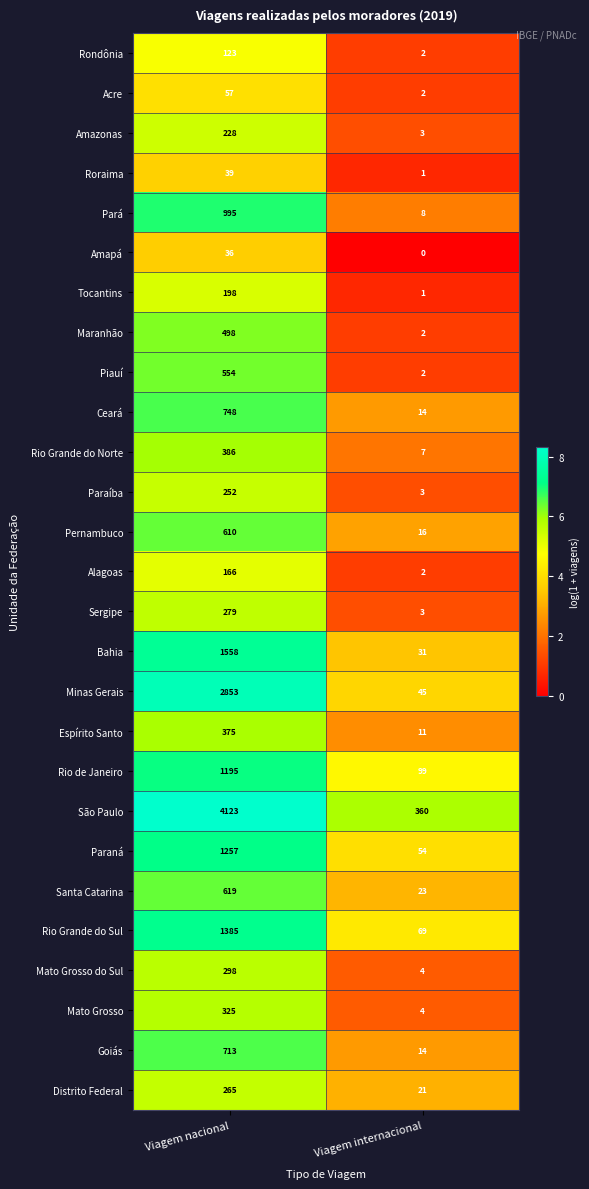

Rank the series by their maximum value, from lowest to highest.

Amapá, Roraima, Acre, Rondônia, Alagoas, Tocantins, Amazonas, Paraíba, Distrito Federal, Sergipe, Mato Grosso do Sul, Mato Grosso, Espírito Santo, Rio Grande do Norte, Maranhão, Piauí, Pernambuco, Santa Catarina, Goiás, Ceará, Pará, Rio de Janeiro, Paraná, Rio Grande do Sul, Bahia, Minas Gerais, São Paulo